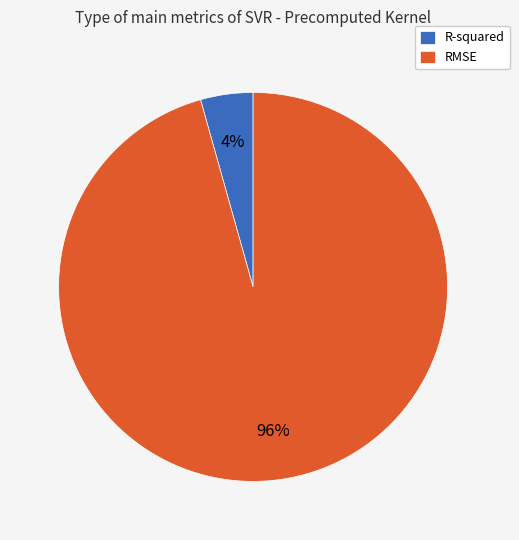

To the nearest percent, what is the combined percentage of RMSE and R-squared?

100%